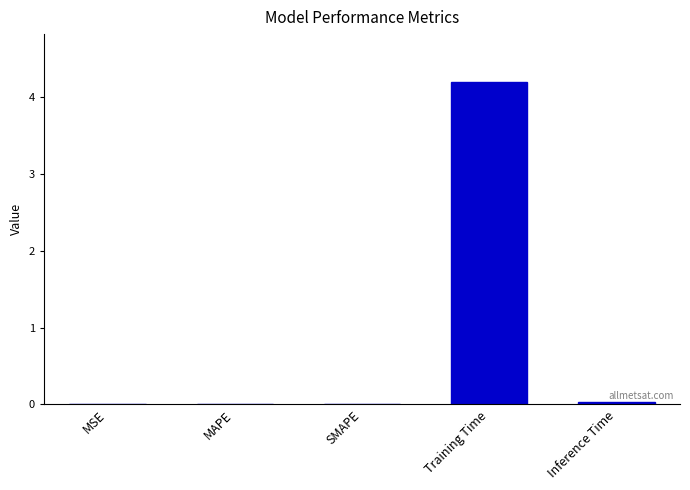

What value does the data have at Training Time?

4.2